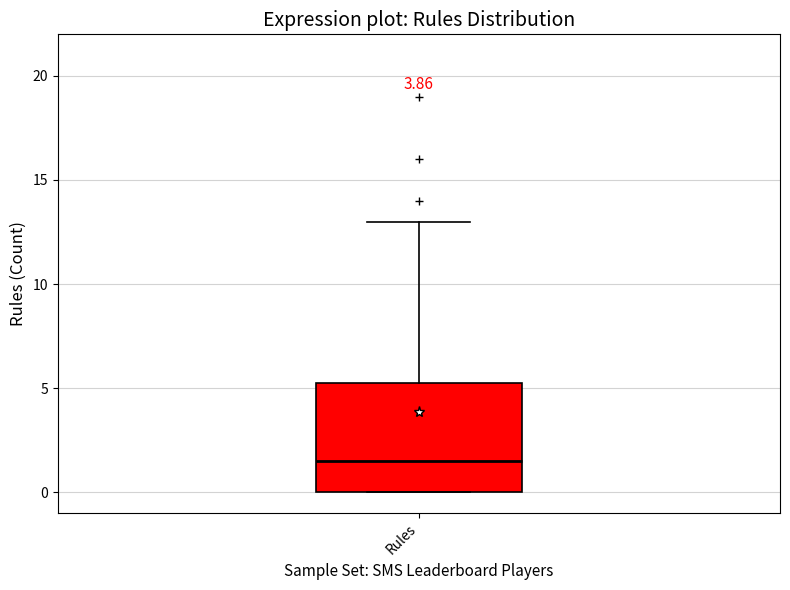

Read this box plot against the y-axis: the position of the median line, the range covered by the box, and the ends of both whiskers. The values are not printed on the chart, so give them approximately, as read against the axis.

median 1.5, box 0.0 to 5.5, whiskers 0.0 to 13.0